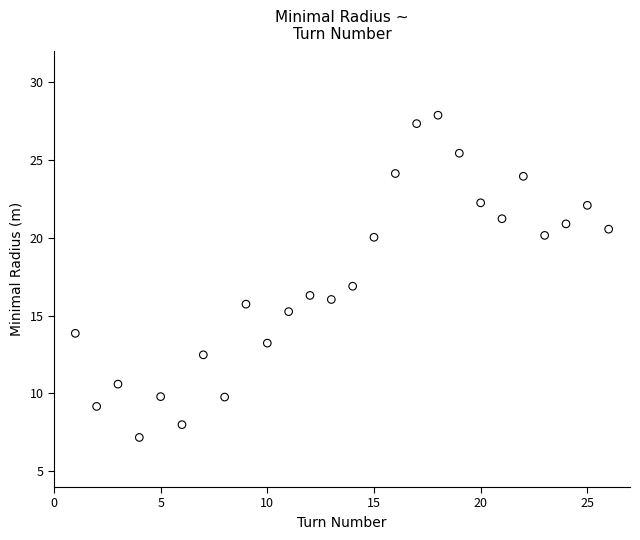

What is the range of Y values (max minus min)?

20.7